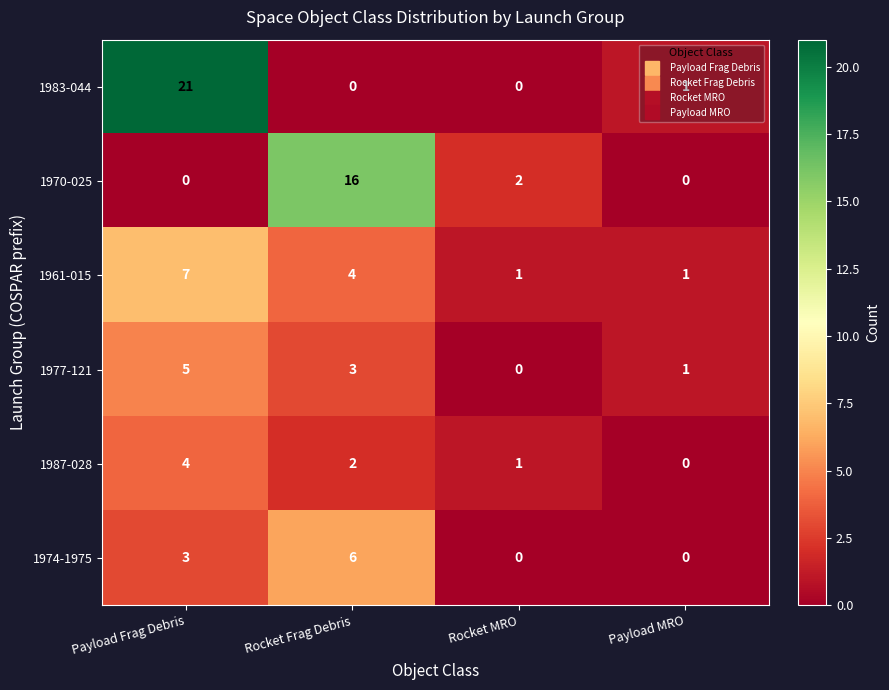

Which category has the highest value across all series?

Payload Frag Debris